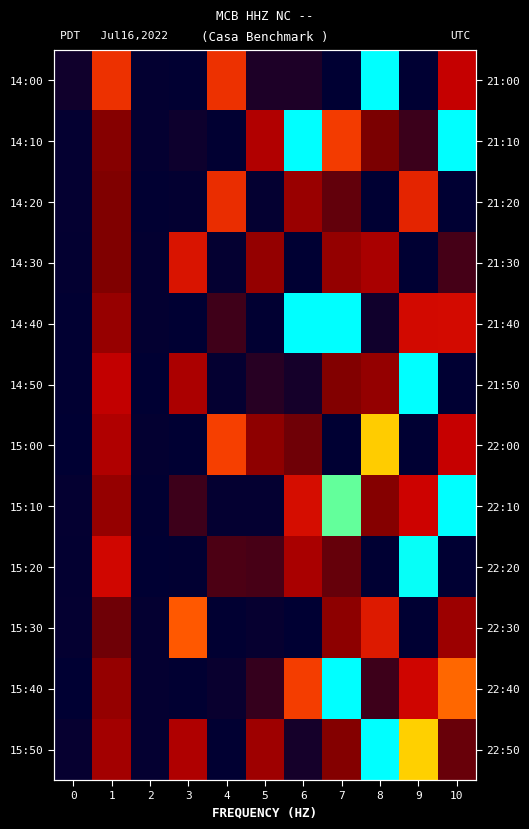

What is the spread (max minus min) of values at 8?

224.0